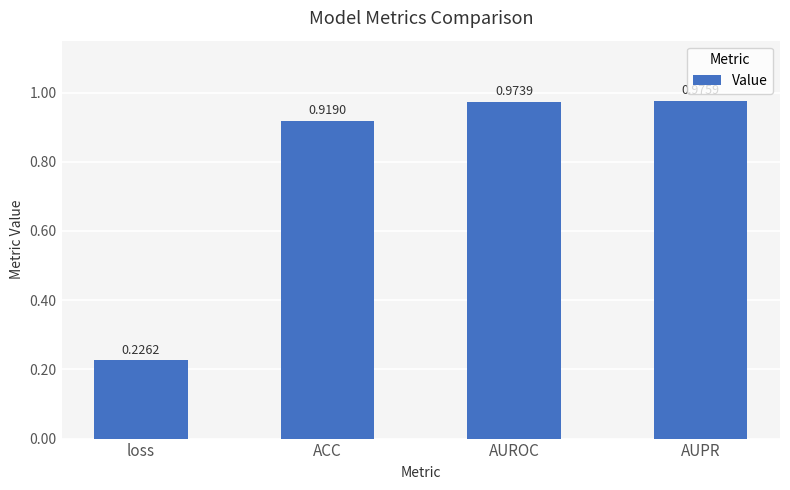

Are the bars horizontal?

No